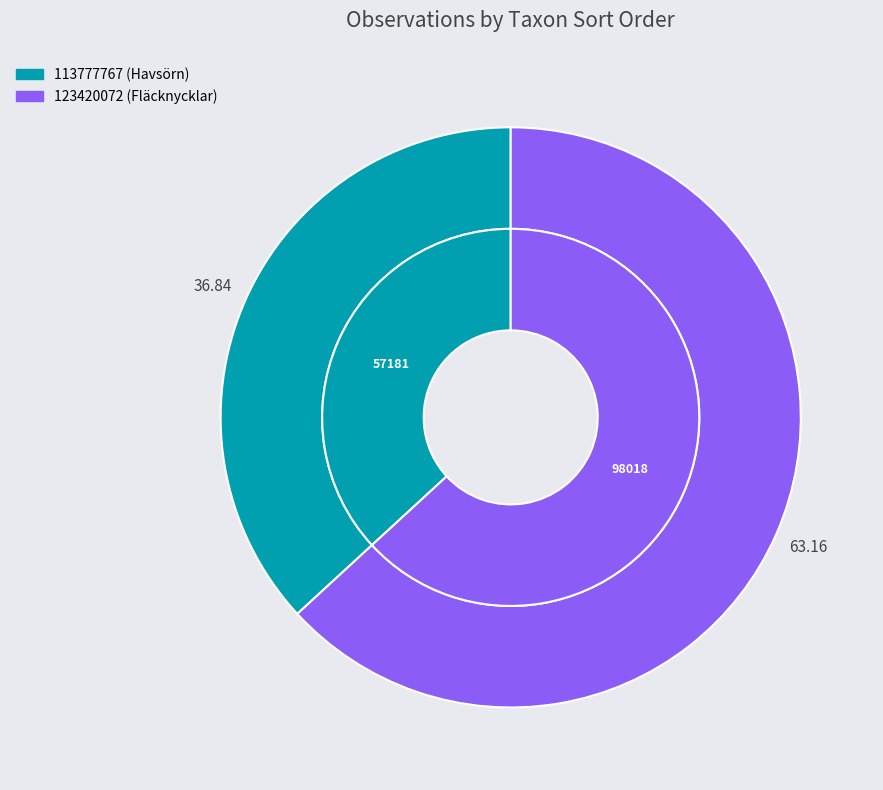

Does 123420072 represent more than half of the total?

Yes